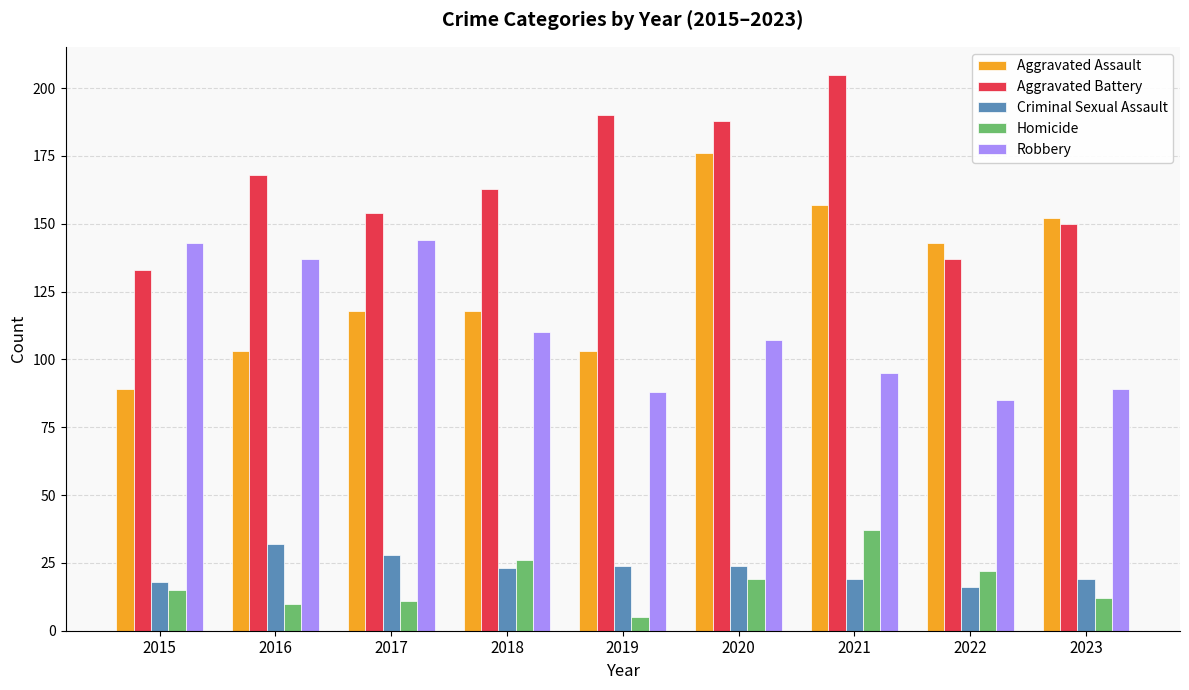

What is the average value of the Aggravated Battery series?

165